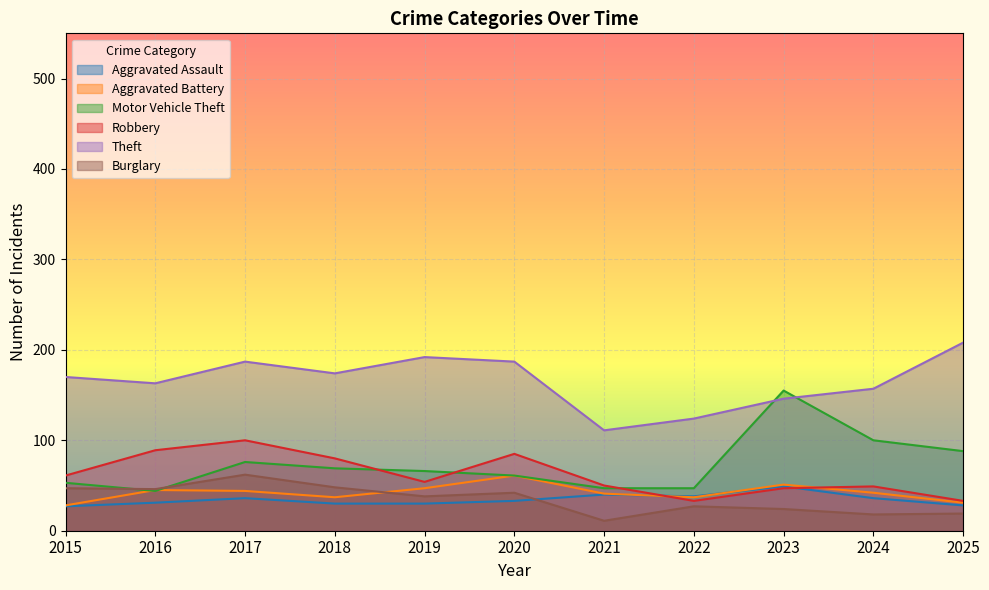

What is the average value of the Aggravated Assault series?

34